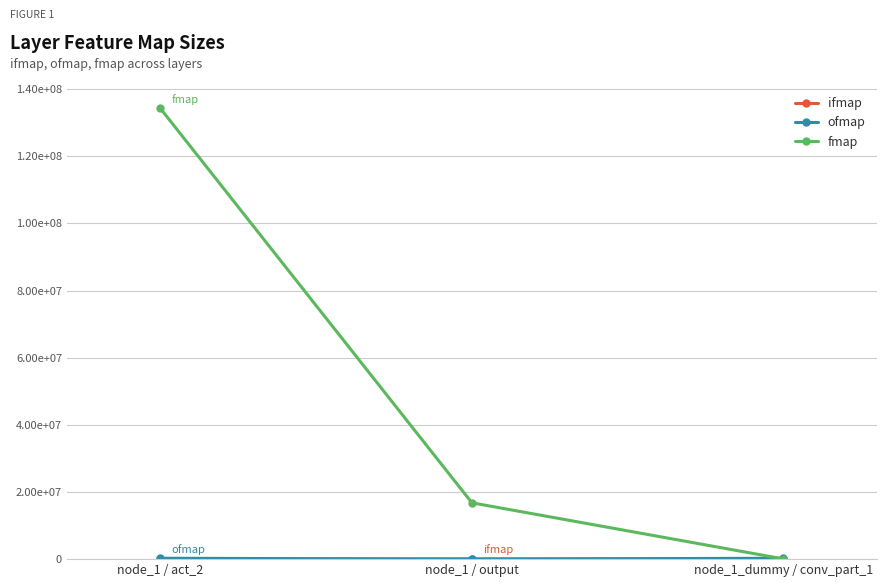

The value of ifmap at node_1 / act_2 is 0. True or false?

True